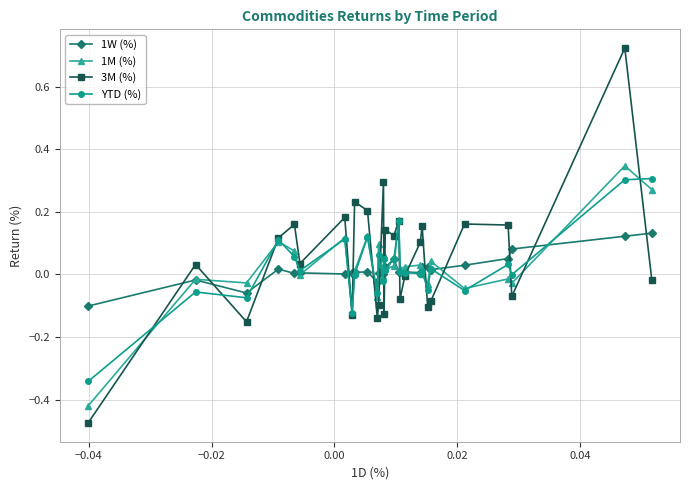

True or false: 3M (%) has more than 0 points higher than both neighbors.

True